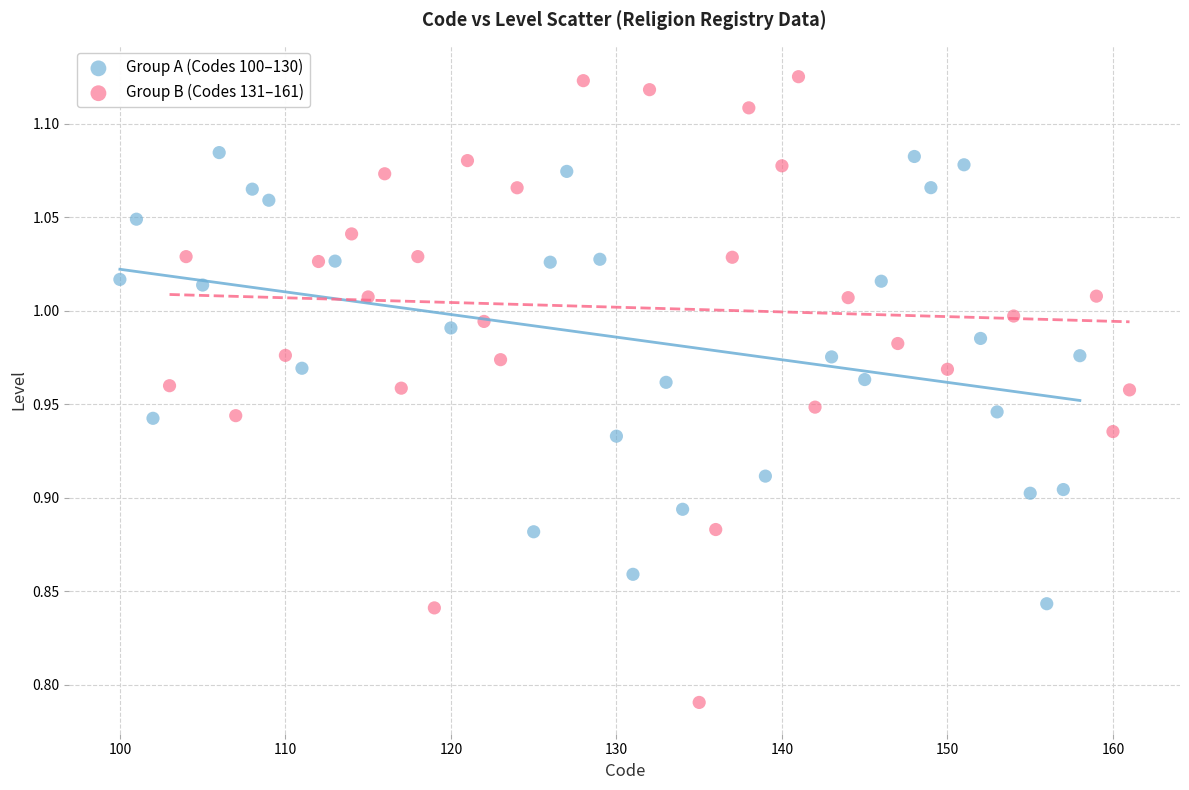

Which series has the largest Y range (max minus min)?

Group B (Codes 131–161)